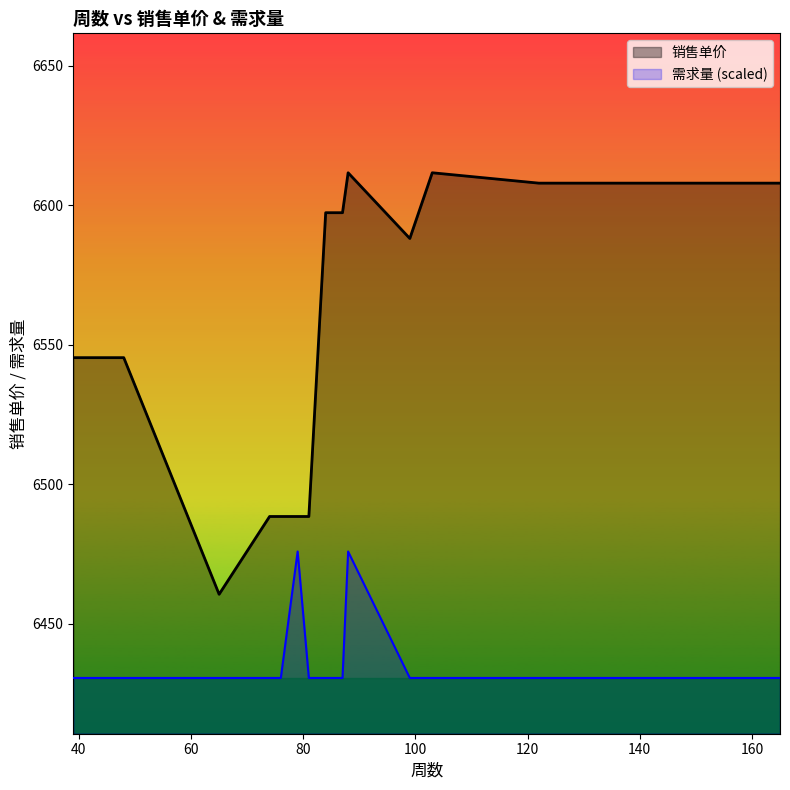

What is the value of the 需求量 point at the 14th from the left?

6430.5